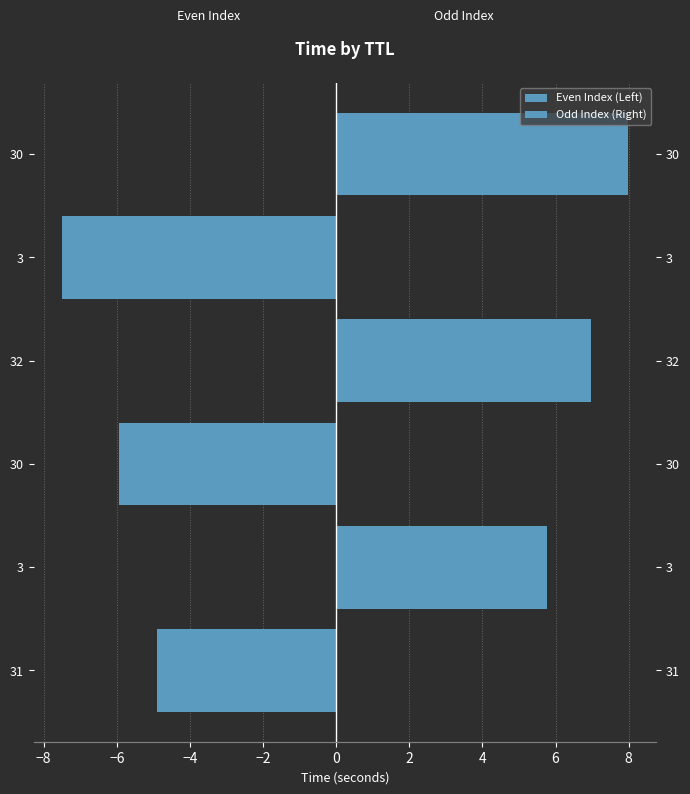

True or false: Left (Even Index) has a value of 0.0 at 32.

True